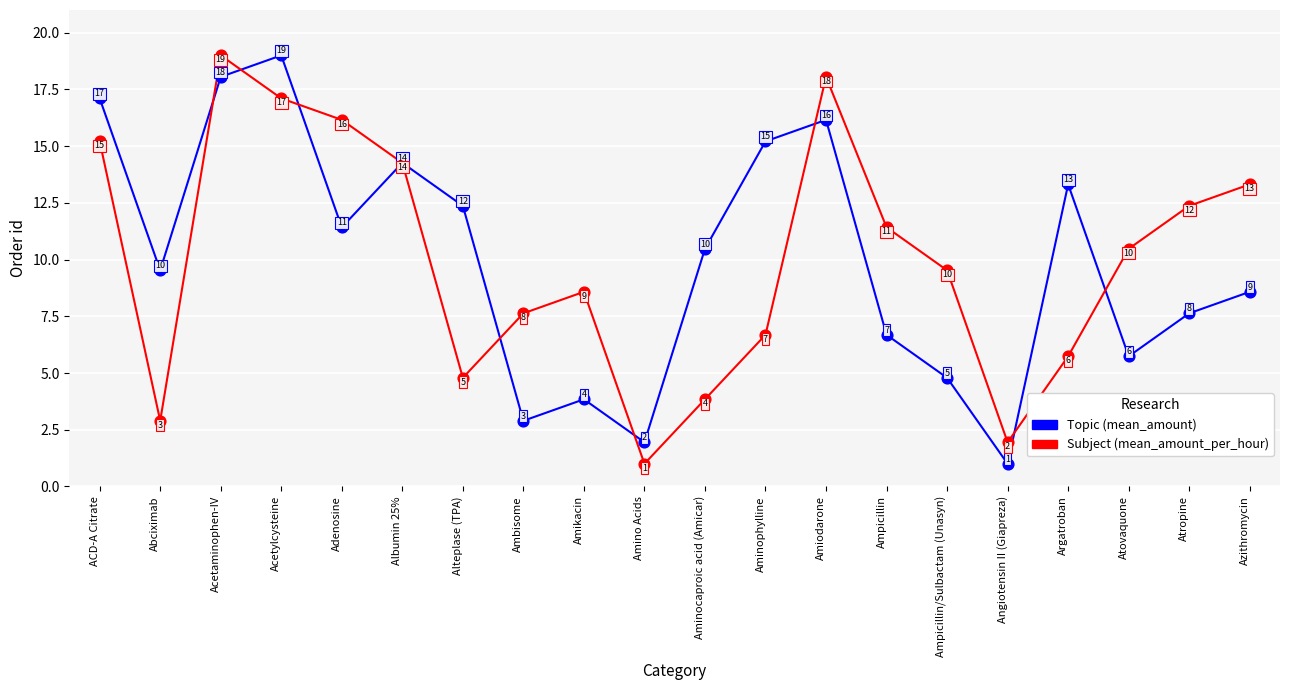

What is the total value across all series at Aminophylline?

21.9